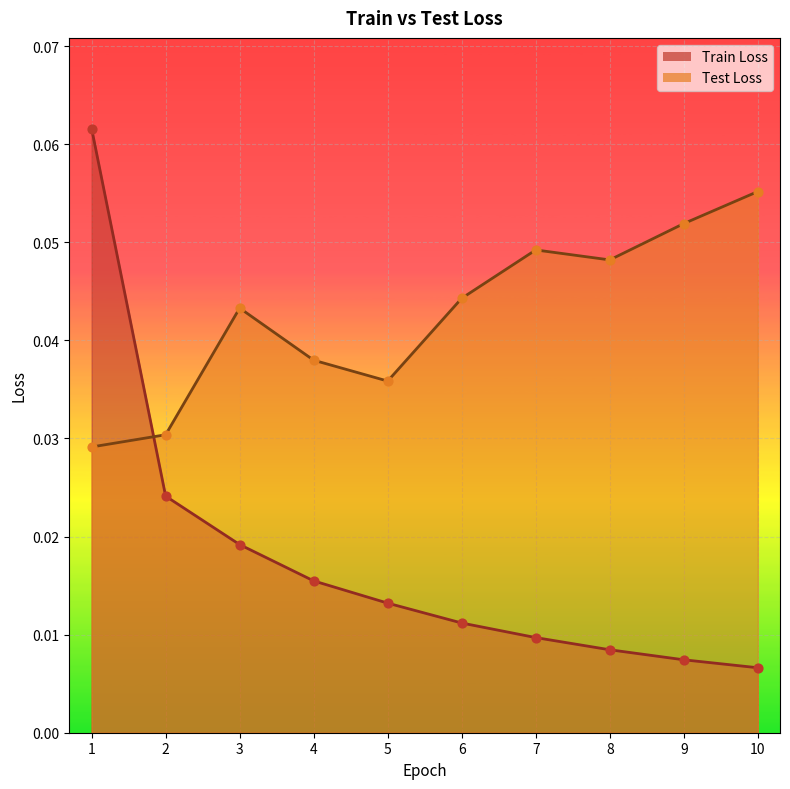

Which series reaches the maximum Y coordinate?

Train Loss